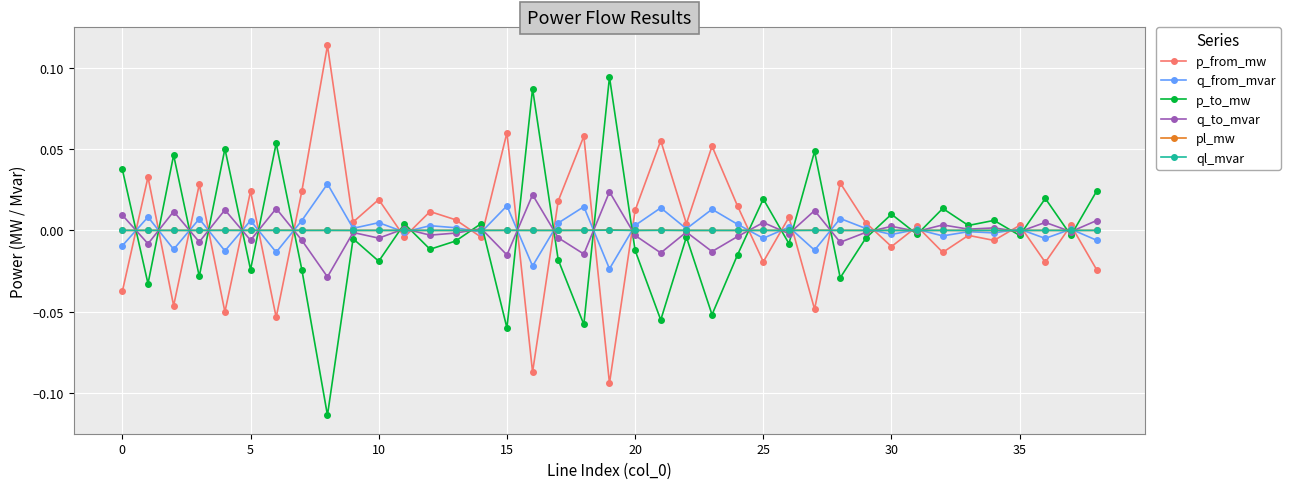

True or false: p_to_mw has more than 0 interior local peaks.

True